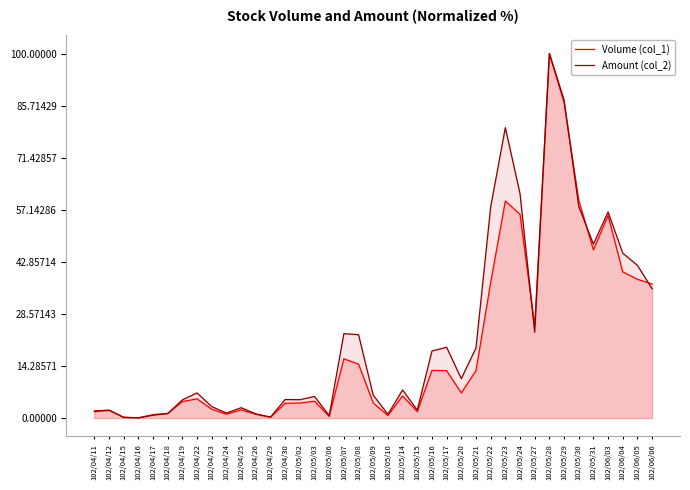

Reading right to left, list all the values displayed in this chart.

Volume (col_1): 102/06/06=36.8	102/06/05=38.1	102/06/04=40.1	102/06/03=55.6	102/05/31=46.1	102/05/30=59.8	102/05/29=86.6	102/05/28=100.0	102/05/27=25.3	102/05/24=55.9	102/05/23=59.6	102/05/22=37.2	102/05/21=13.0	102/05/20=6.9	102/05/17=13.0	102/05/16=13.1	102/05/15=1.8	102/05/14=6.1	102/05/10=0.7	102/05/09=4.1	102/05/08=14.8	102/05/07=16.3	102/05/06=0.5	102/05/03=4.6	102/05/02=4.1	102/04/30=4.1	102/04/29=0.2	102/04/26=1.1	102/04/25=2.3	102/04/24=1.1	102/04/23=2.4	102/04/22=5.3	102/04/19=4.6	102/04/18=1.3	102/04/17=1.0	102/04/16=0.1	102/04/15=0.2	102/04/12=2.1	102/04/11=1.8
Amount (col_2): 102/06/06=35.5	102/06/05=41.9	102/06/04=45.3	102/06/03=56.5	102/05/31=47.7	102/05/30=58.1	102/05/29=87.3	102/05/28=100.0	102/05/27=23.6	102/05/24=61.6	102/05/23=79.7	102/05/22=57.9	102/05/21=19.2	102/05/20=10.8	102/05/17=19.4	102/05/16=18.4	102/05/15=2.2	102/05/14=7.7	102/05/10=1.0	102/05/09=6.3	102/05/08=22.9	102/05/07=23.2	102/05/06=0.7	102/05/03=5.9	102/05/02=5.1	102/04/30=5.1	102/04/29=0.3	102/04/26=1.2	102/04/25=2.9	102/04/24=1.4	102/04/23=3.2	102/04/22=6.9	102/04/19=5.0	102/04/18=1.2	102/04/17=0.8	102/04/16=0.1	102/04/15=0.2	102/04/12=2.2	102/04/11=2.0